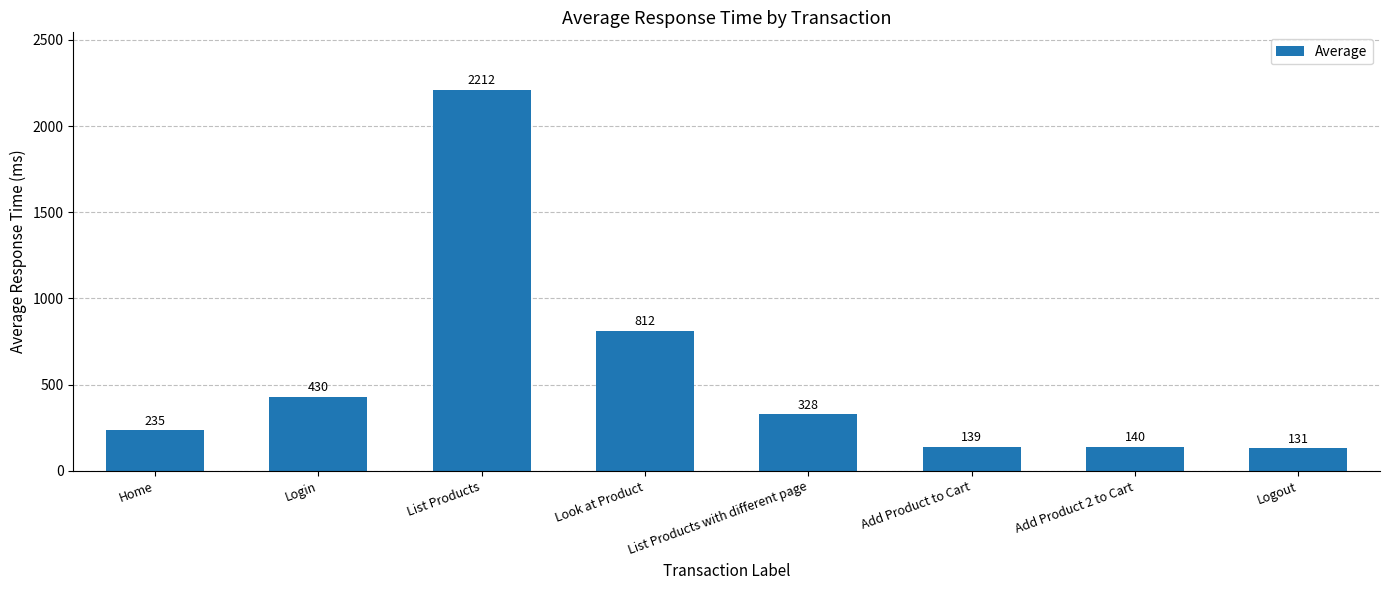

What position from the right is Home?

8